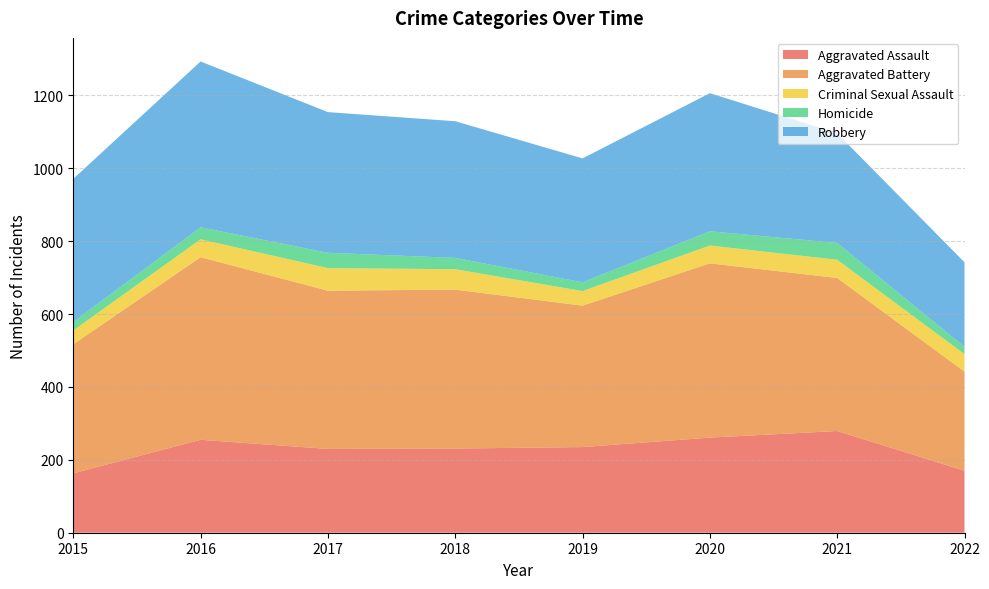

True or false: Aggravated Assault has a value of 108 at 2020.

False